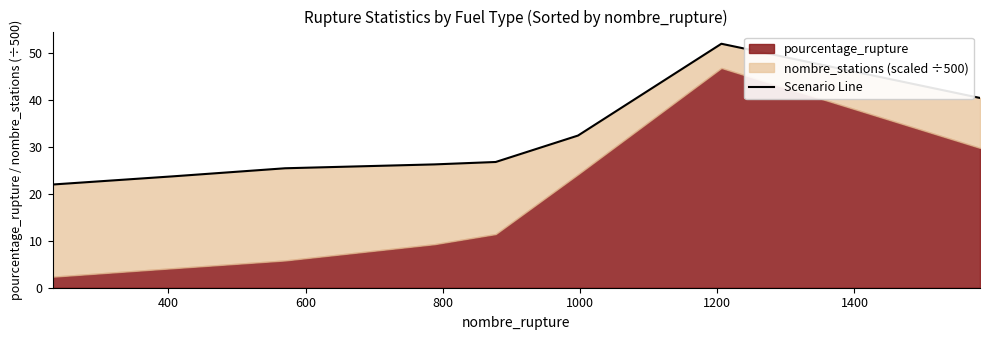

What is the greatest value displayed?

52.0